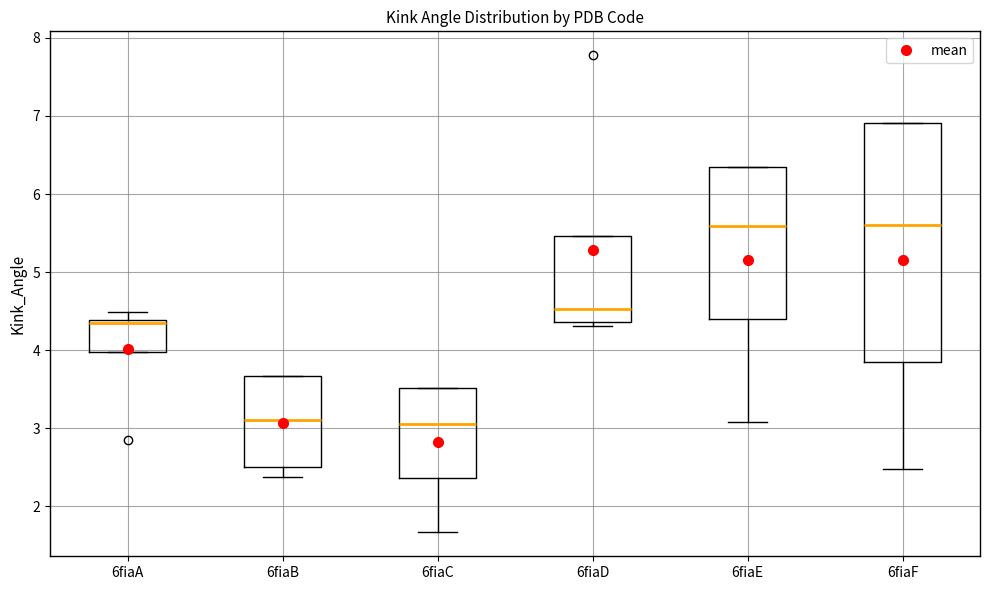

Reading left to right, transcribe this box plot: for each box, give where its median line is, the range the box spans, and where its two whiskers end, as read against the y-axis. The values are not printed on the chart, so give them approximately, as read against the axis.

6fiaA: median 4.3, box 4.0 to 4.4, whiskers 4.0 to 4.5
6fiaB: median 3.1, box 2.5 to 3.7, whiskers 2.4 to 3.7
6fiaC: median 3.1, box 2.4 to 3.5, whiskers 1.7 to 3.5
6fiaD: median 4.5, box 4.4 to 5.5, whiskers 4.3 to 5.5
6fiaE: median 5.6, box 4.4 to 6.3, whiskers 3.1 to 6.3
6fiaF: median 5.6, box 3.8 to 6.9, whiskers 2.5 to 6.9